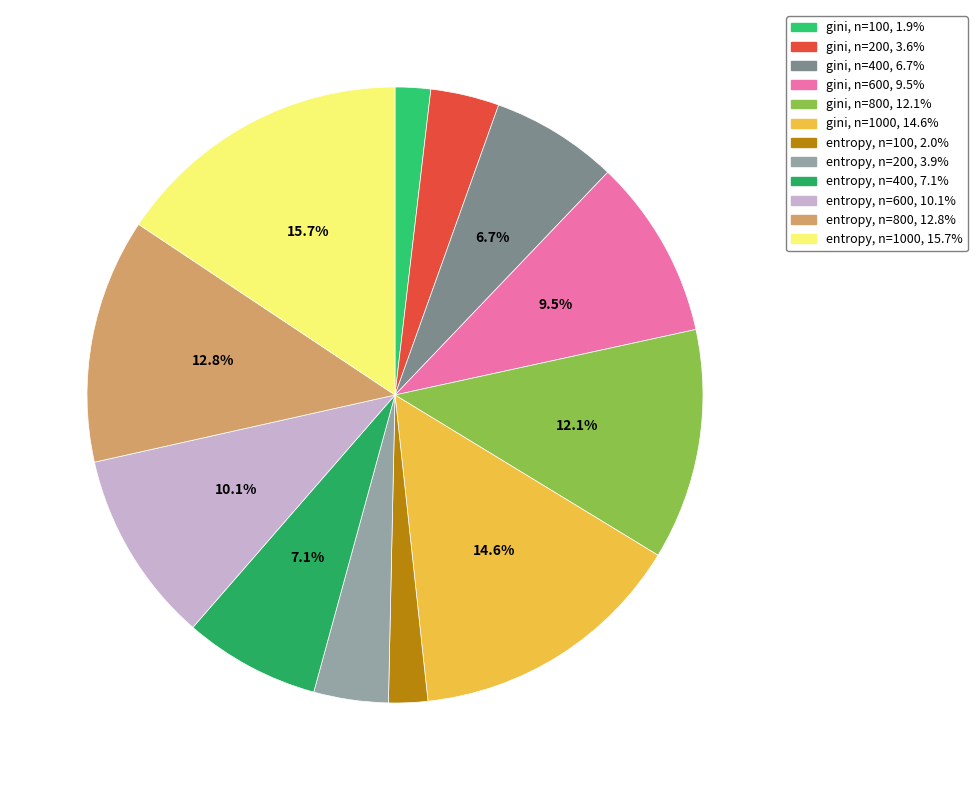

How many segments does this pie chart have?

12